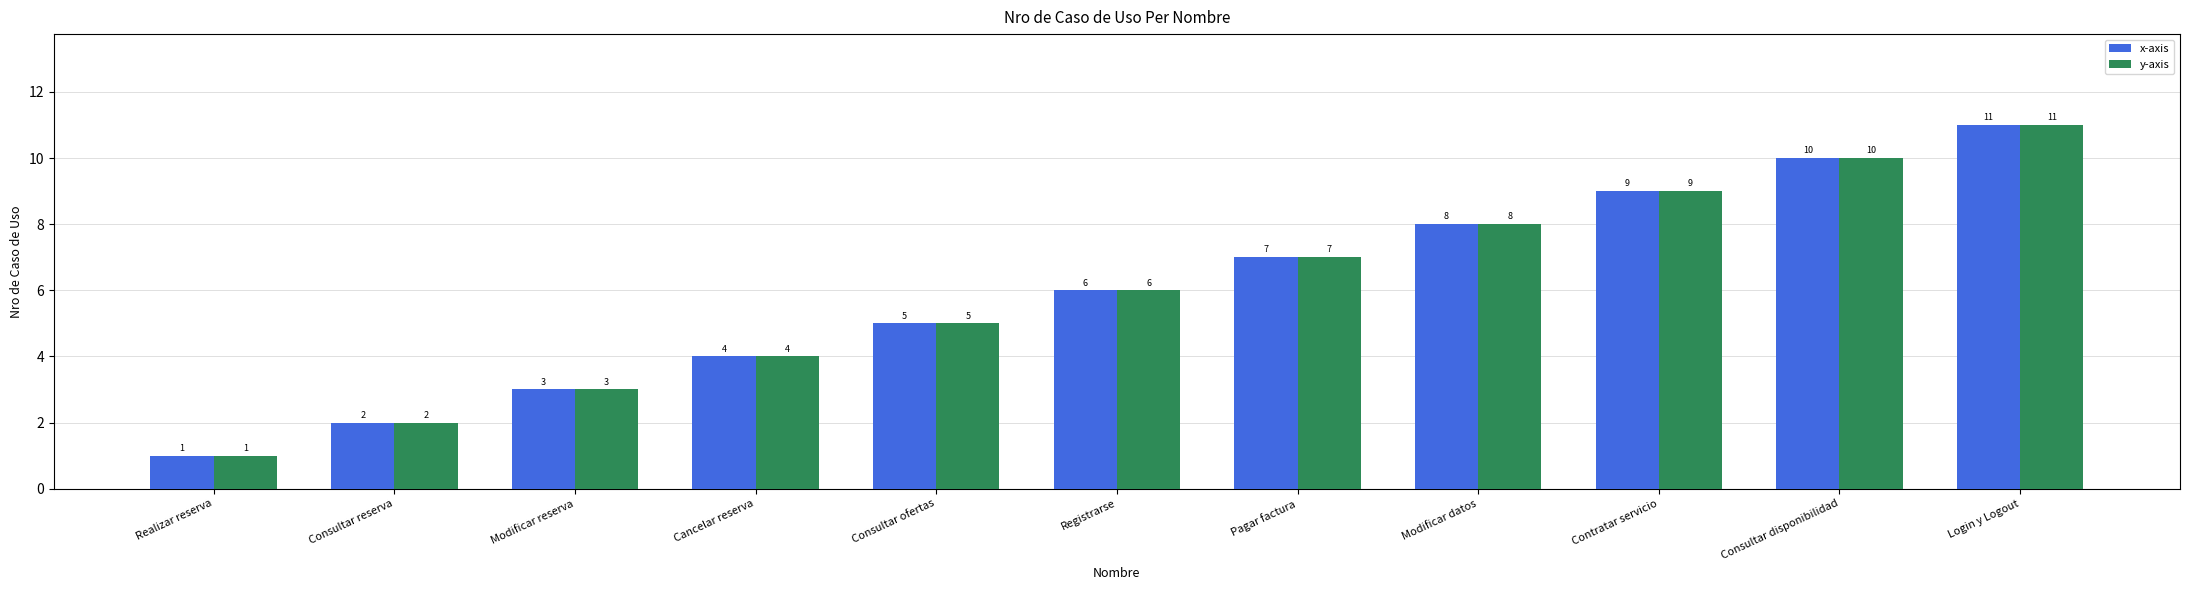

What are all the series names shown in the legend?

x-axis, y-axis